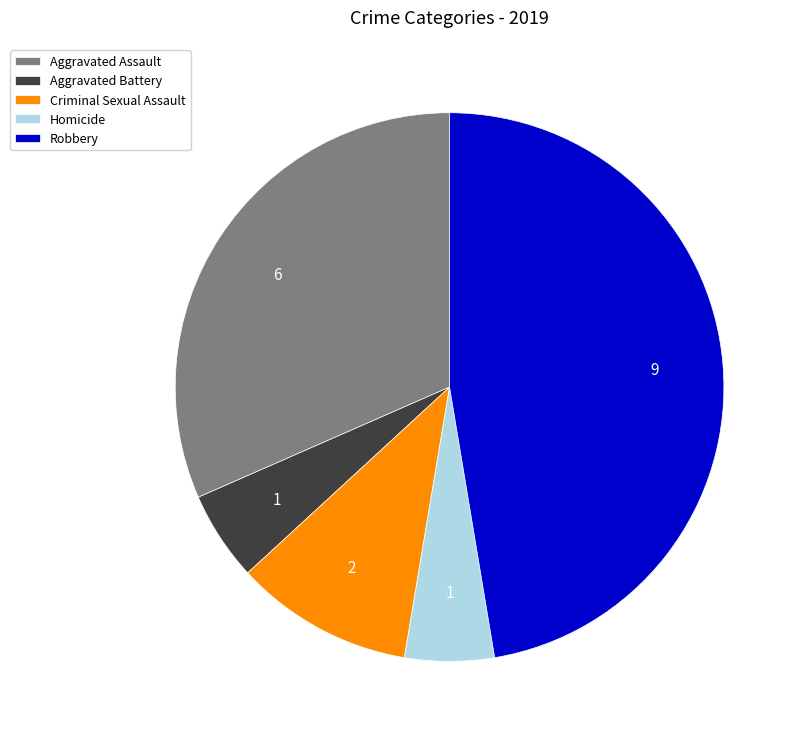

Count the number of slices in the pie.

5